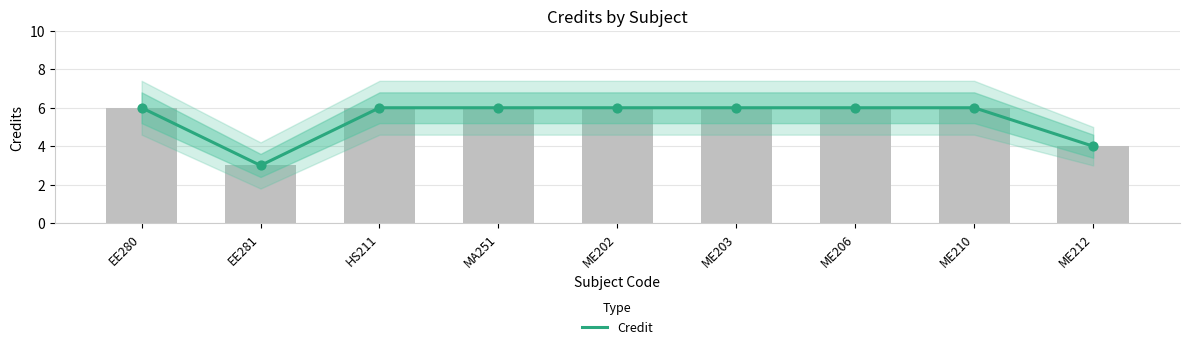

Approximately how many times larger is the value at ME202 compared to EE280?

1.0